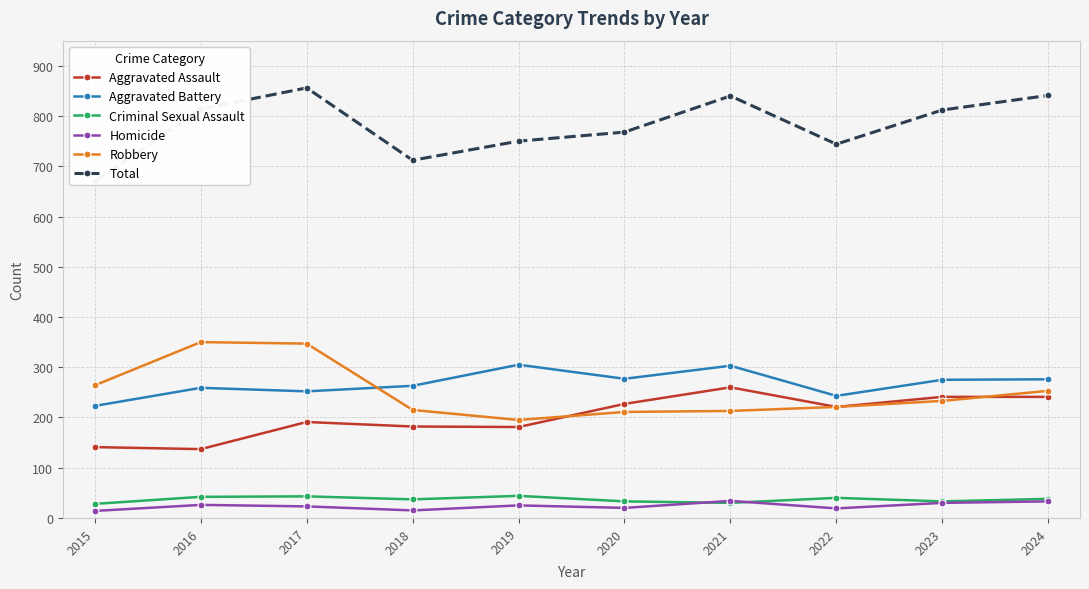

Rank the series at 2016 from highest to lowest value.

Total, Robbery, Aggravated Battery, Aggravated Assault, Criminal Sexual Assault, Homicide